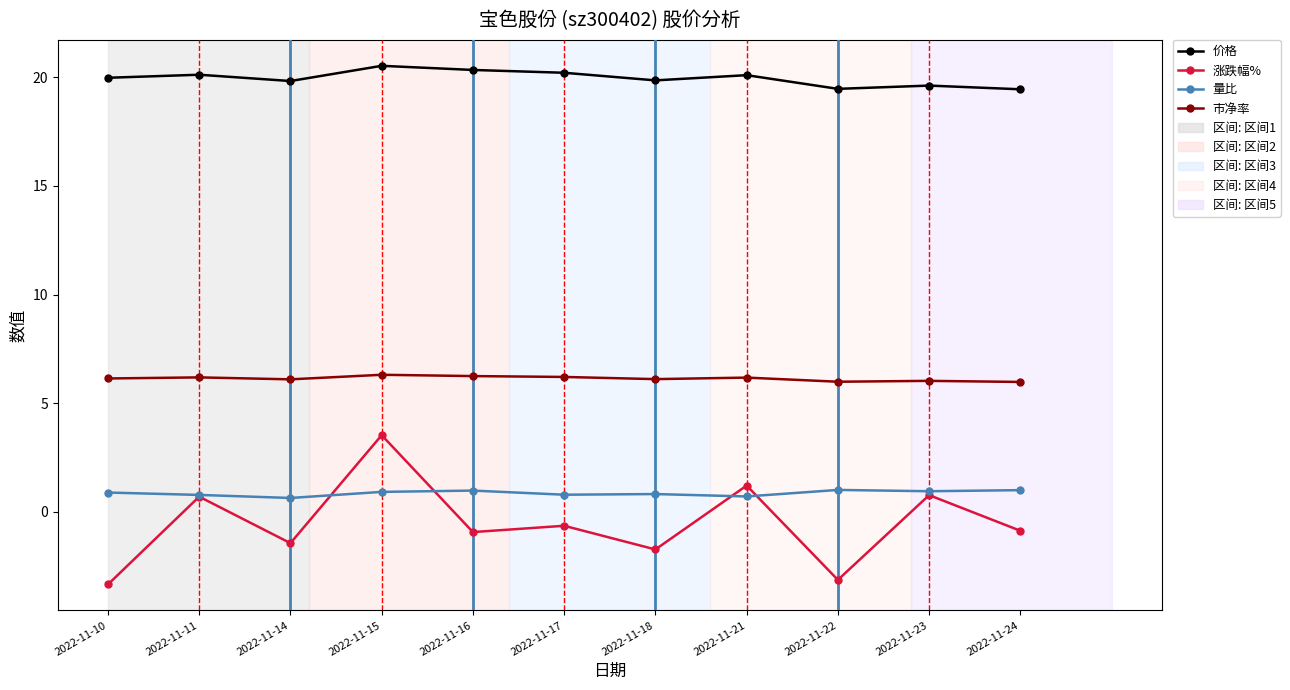

Is the value of 涨跌幅% at 2022-11-17 greater than the value of 量比 at 2022-11-11?

No